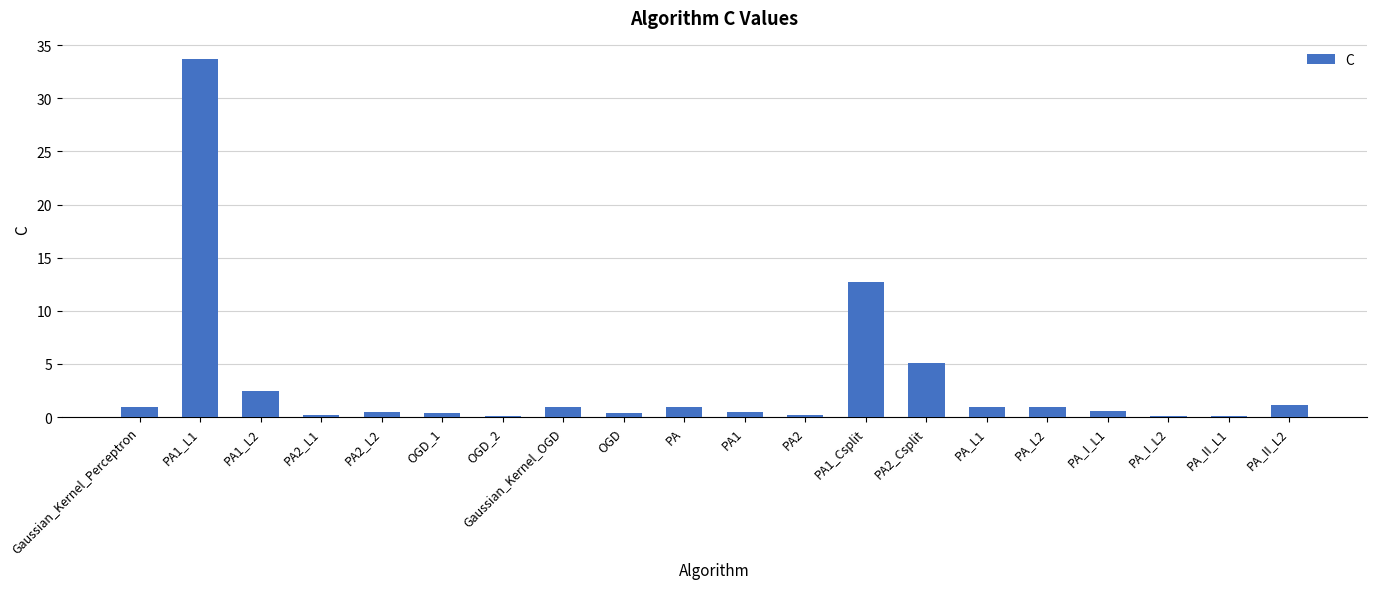

What is the change in value from PA to PA1_Csplit?

+11.7